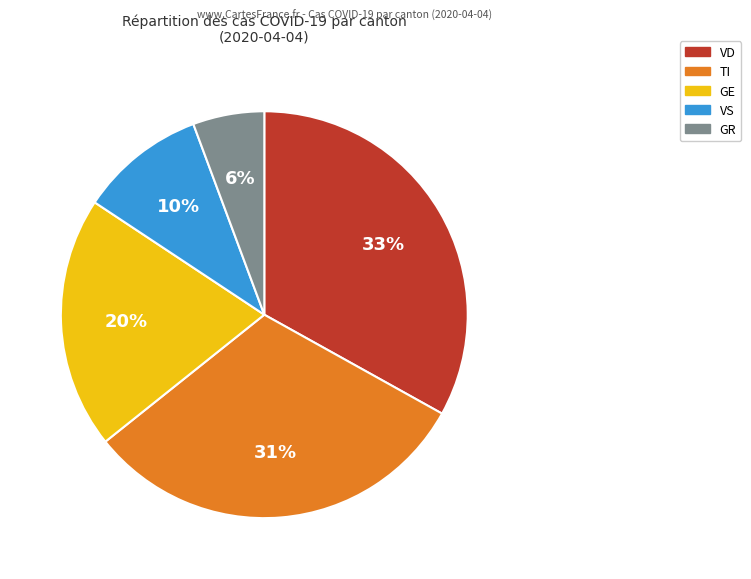

Does any single category account for the majority?

No